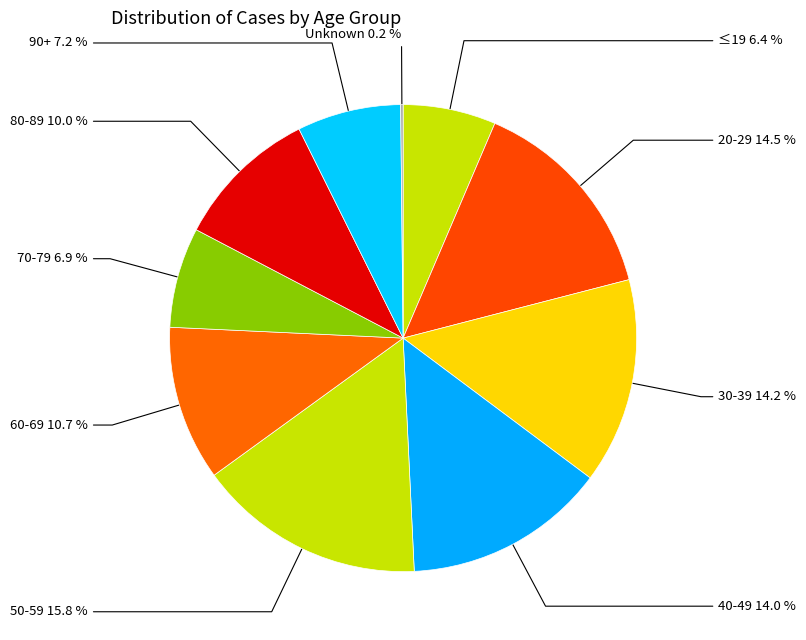

The 70-79 slice represents 14% of the pie. True or false?

False